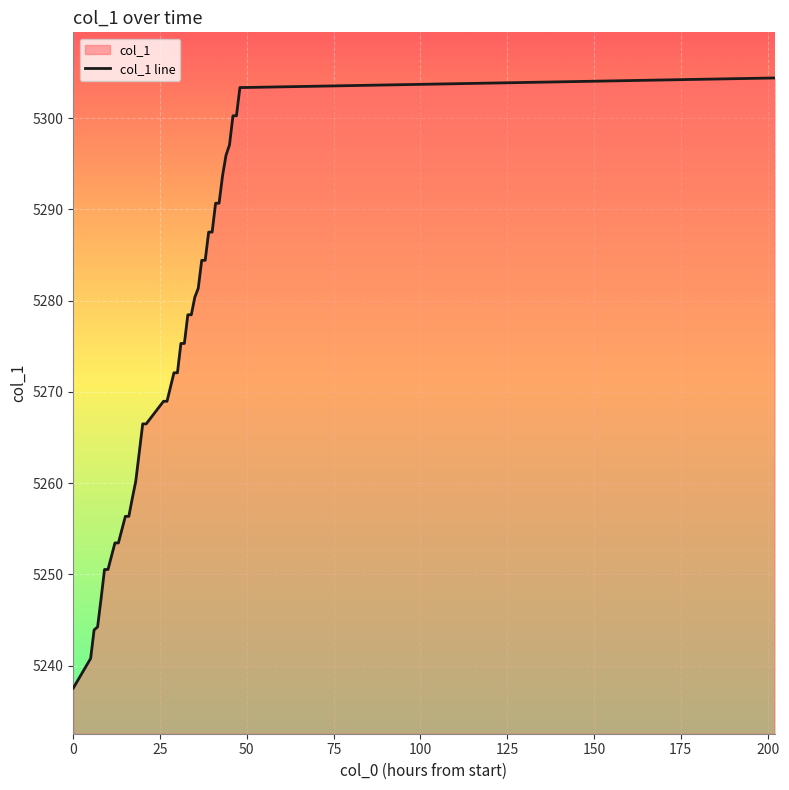

What is the difference between the maximum and minimum values?

66.8